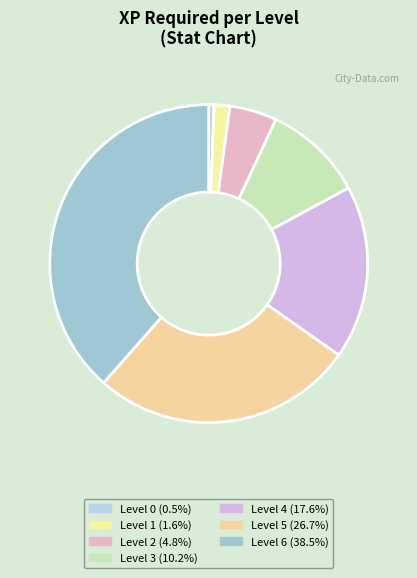

Rank the categories by value from lowest to highest.

Level 0, Level 1, Level 2, Level 3, Level 4, Level 5, Level 6